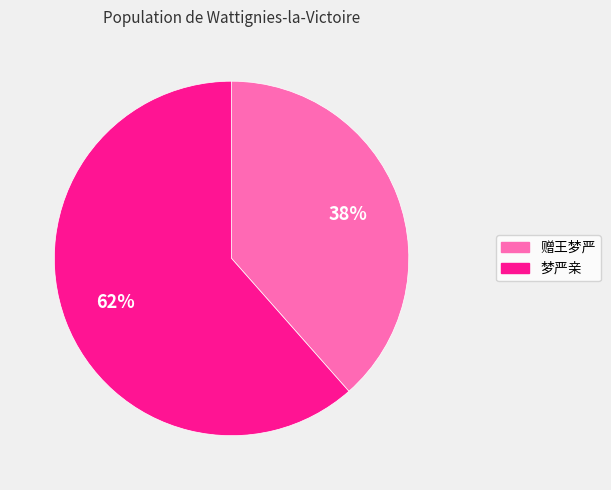

To the nearest percent, what portion does 梦严亲 represent?

62%